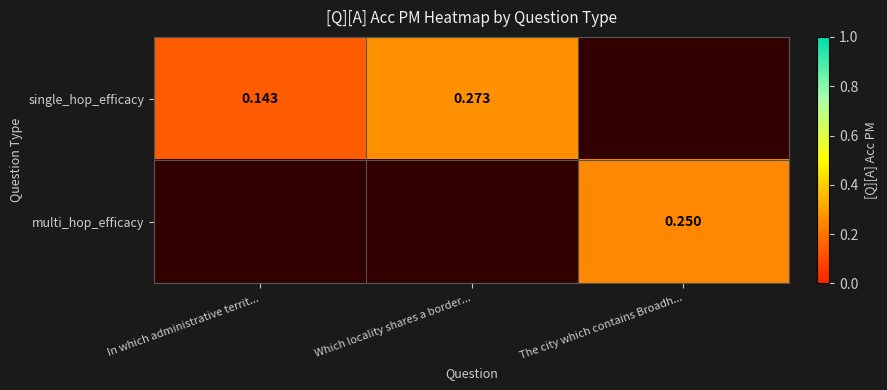

Is it true that multi_hop_efficacy equals 0.4 at The city which contains Broadh...?

False